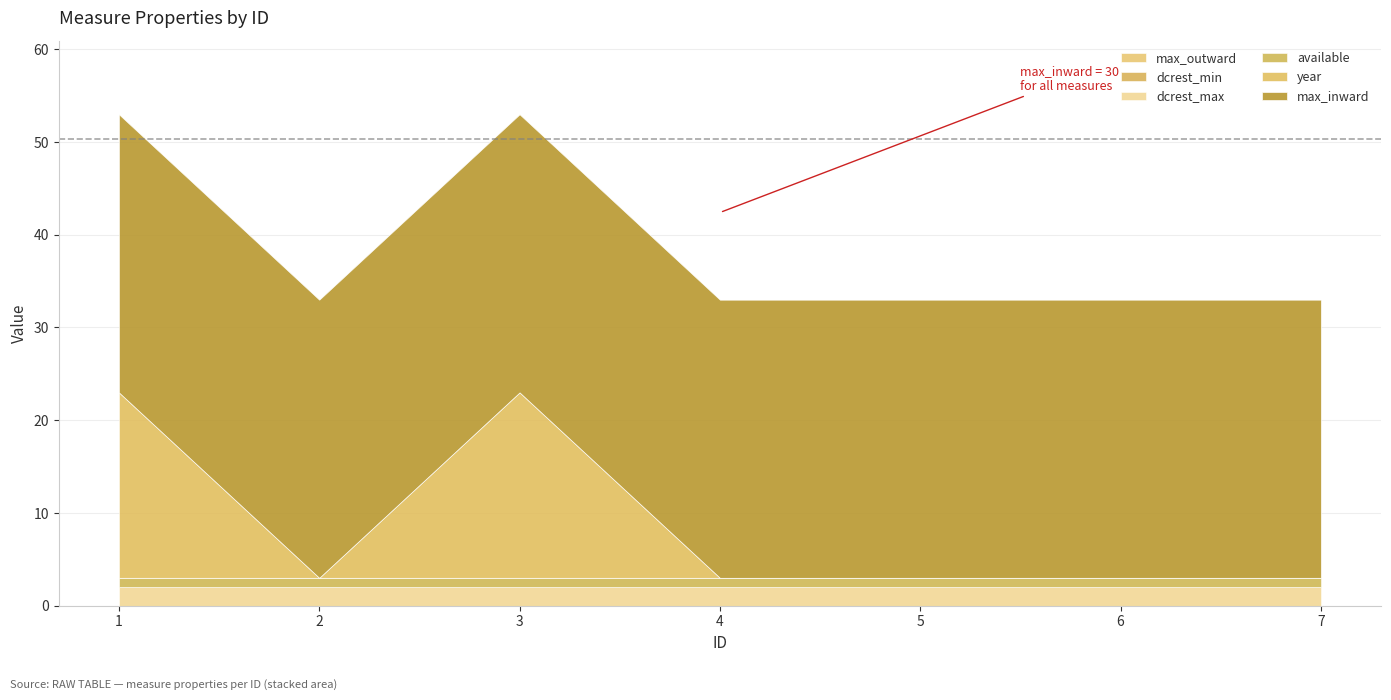

The max_outward series shows 0 at 7. True or false?

True